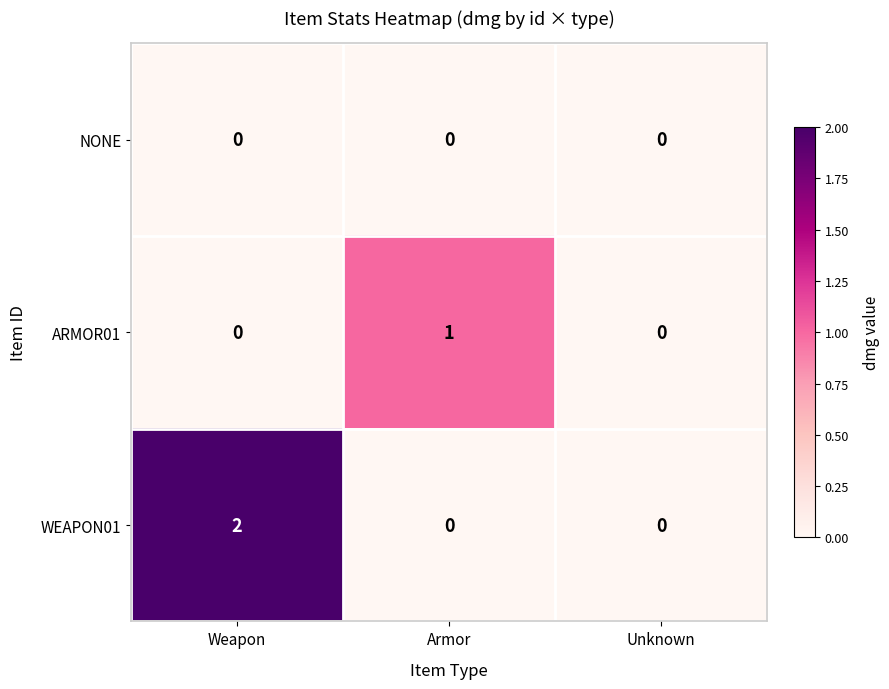

Reading left to right, transcribe all the data shown in this chart.

NONE: Weapon=0	Armor=0	Unknown=0
ARMOR01: Weapon=0	Armor=1	Unknown=0
WEAPON01: Weapon=2	Armor=0	Unknown=0